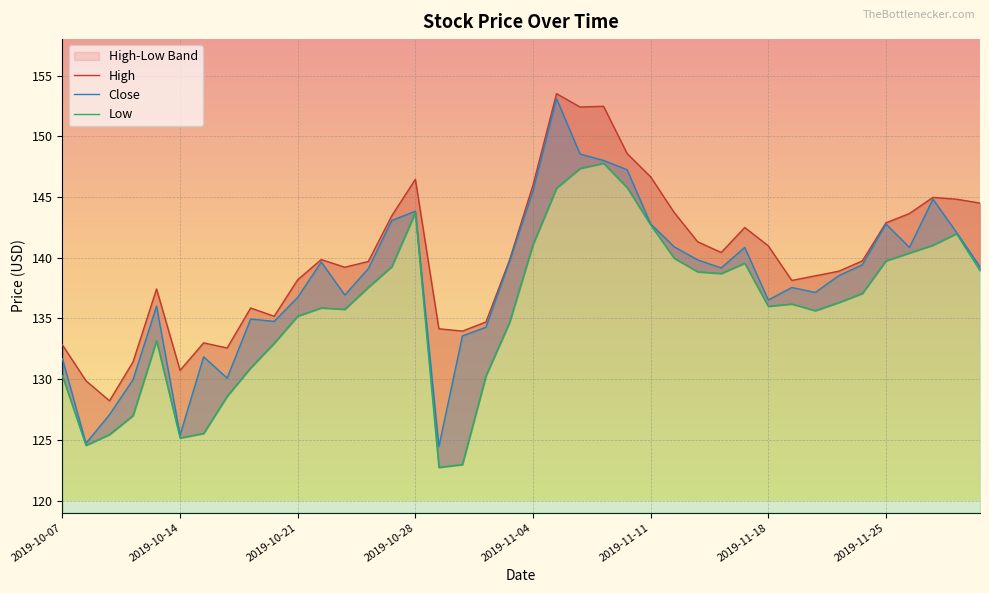

Read the High value at 21.

153.5